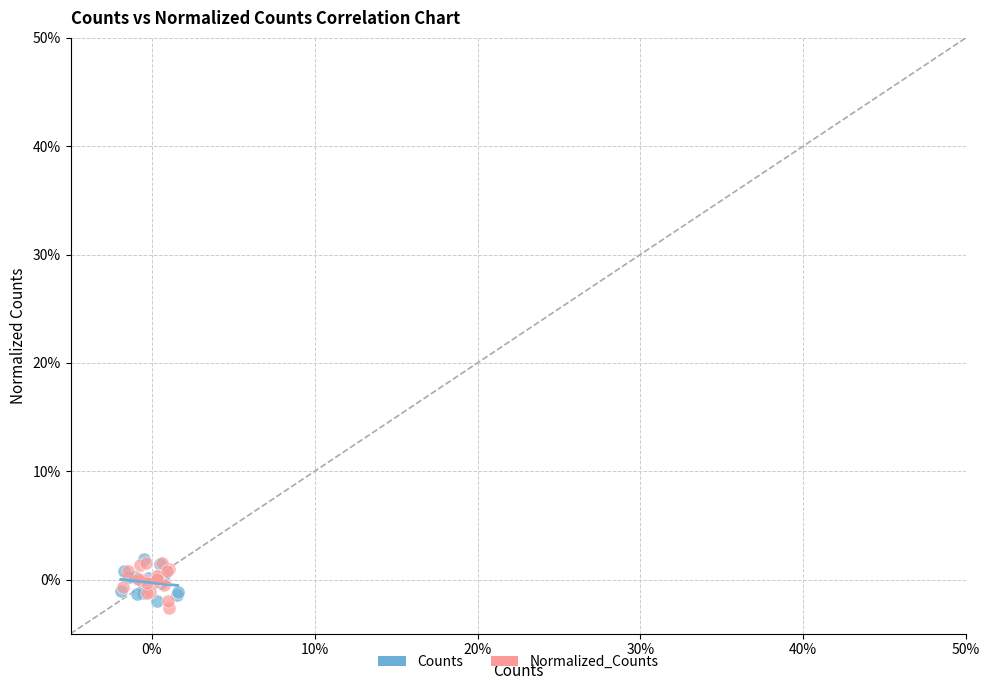

Which series reaches the minimum Y coordinate?

Normalized_Counts